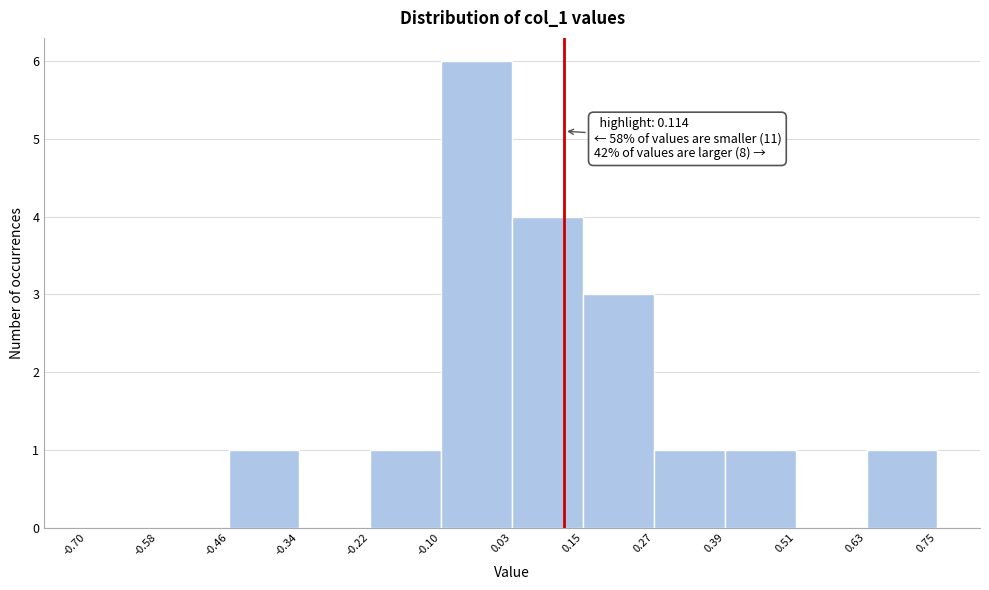

Over which range of the x-axis is the bar tallest?

-0.10 to 0.03